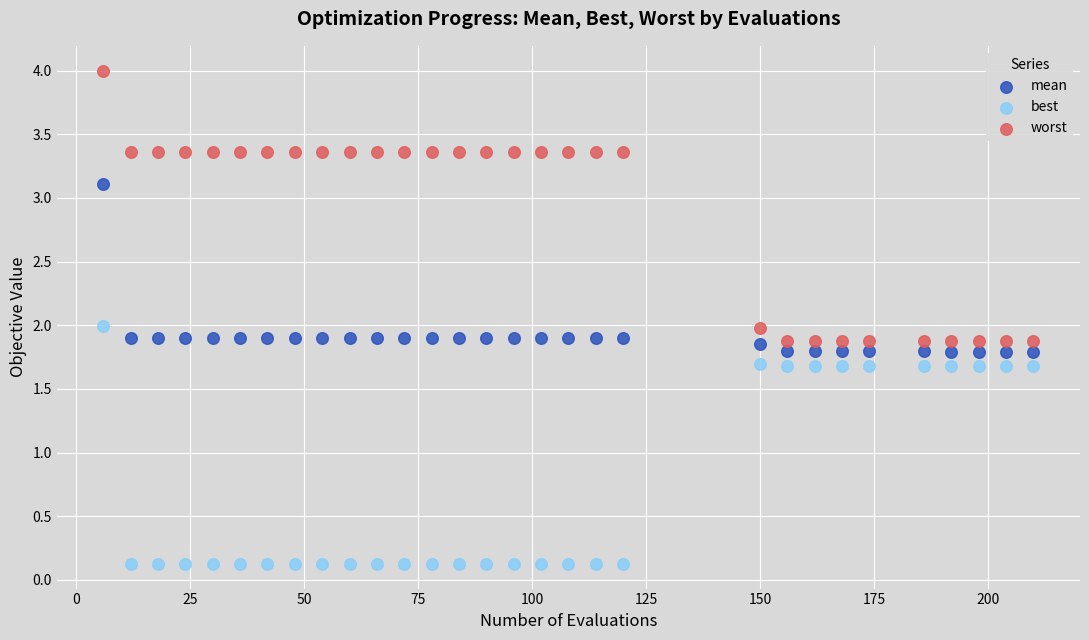

Which series has the widest spread of Y values?

worst